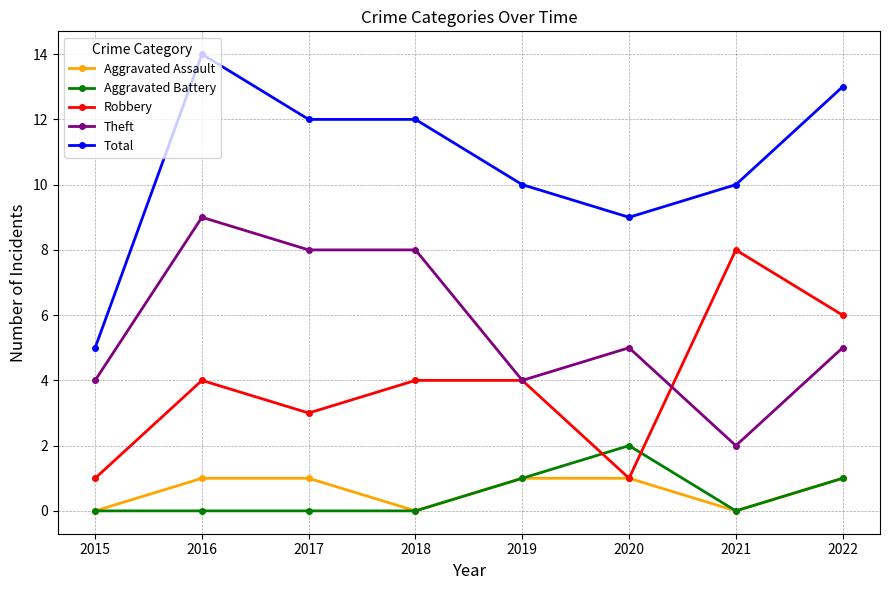

Is it true that Robbery equals 7 at 2018?

False